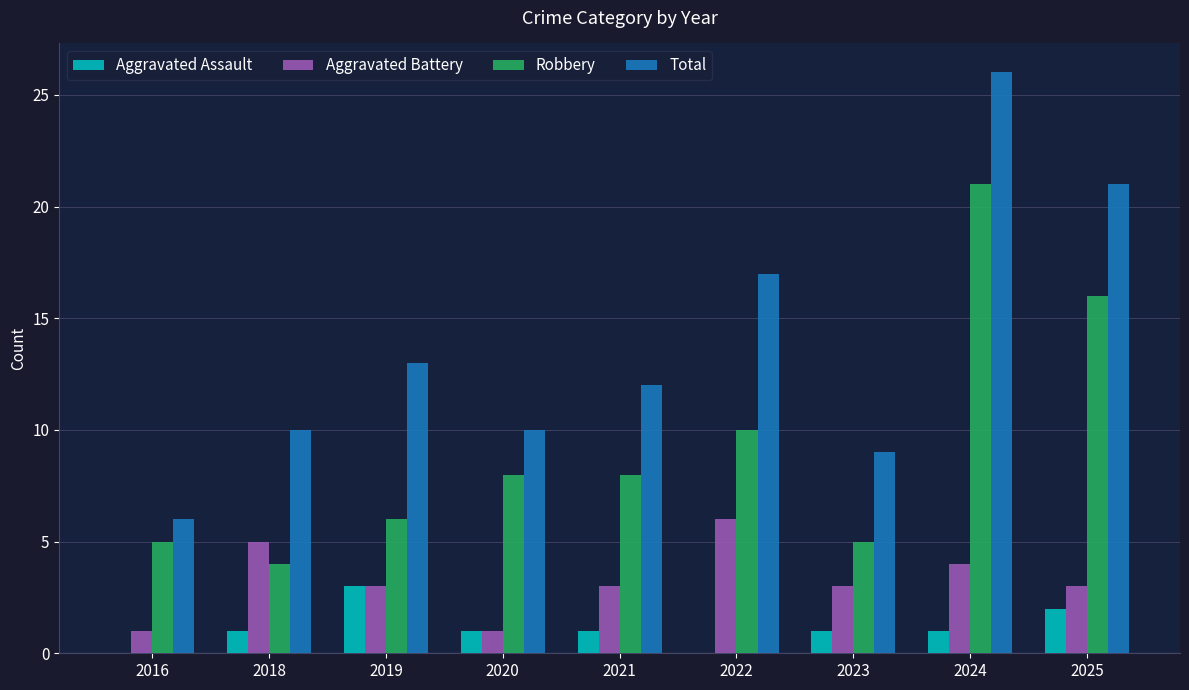

What are all the series names shown in the legend?

Aggravated Assault, Aggravated Battery, Robbery, Total